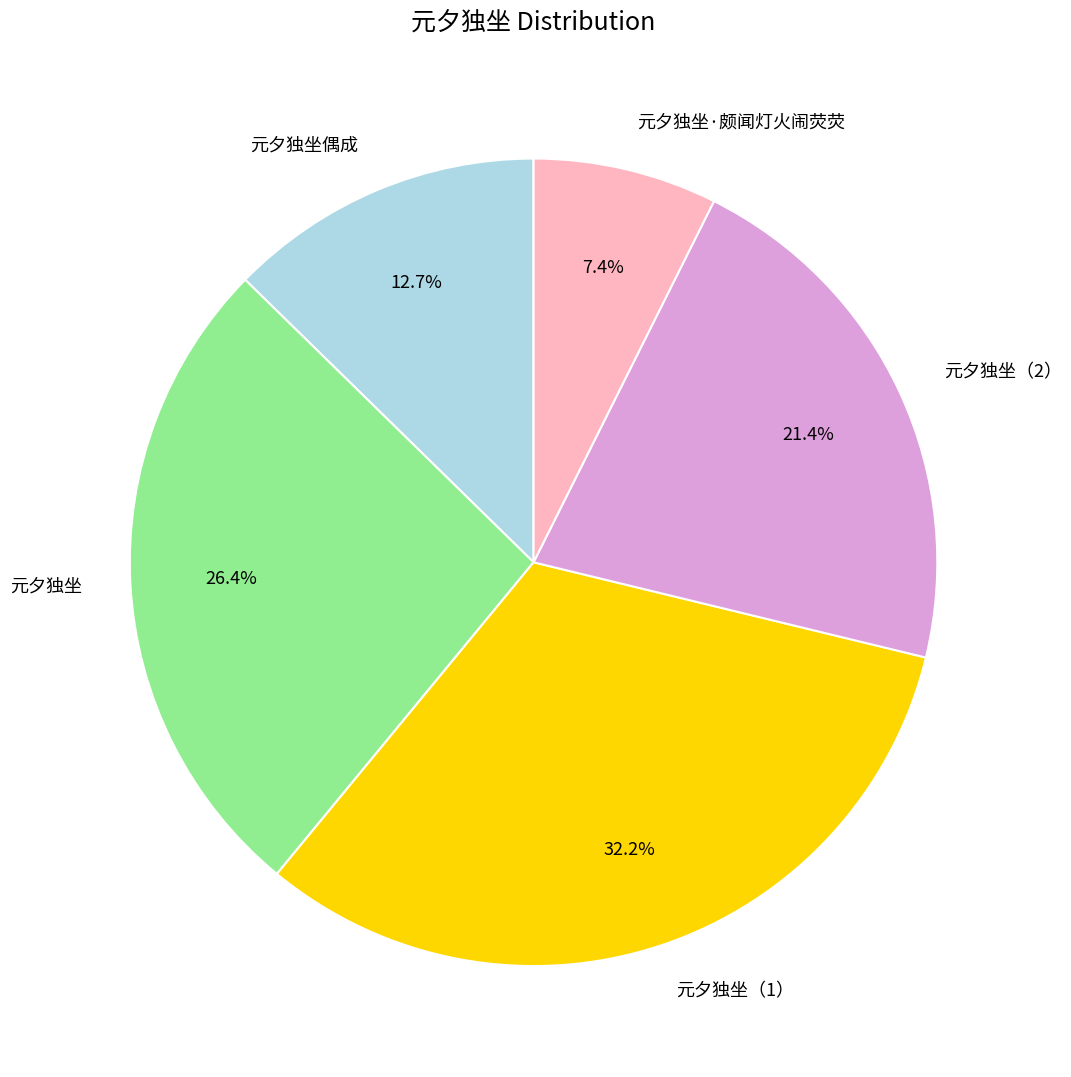

To the nearest percent, what percentage of the pie is 元夕独坐·颇闻灯火闹荧荧?

7%